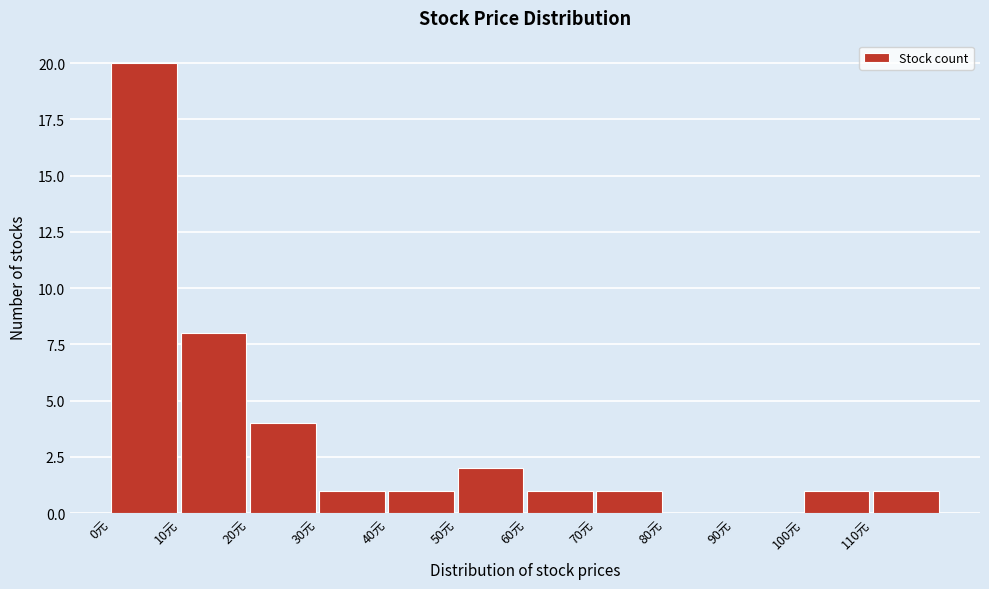

Reading left to right, list every bar in this chart as the range it spans on the x-axis followed by its height. The values are not printed on the chart, so give them approximately, as read against the axis.

0 to 10: 20
10 to 20: 8
20 to 30: 4
30 to 40: 1
40 to 50: 1
50 to 60: 2
60 to 70: 1
70 to 80: 1
80 to 90: 0
90 to 100: 0
100 to 110: 1
110 to 120: 1